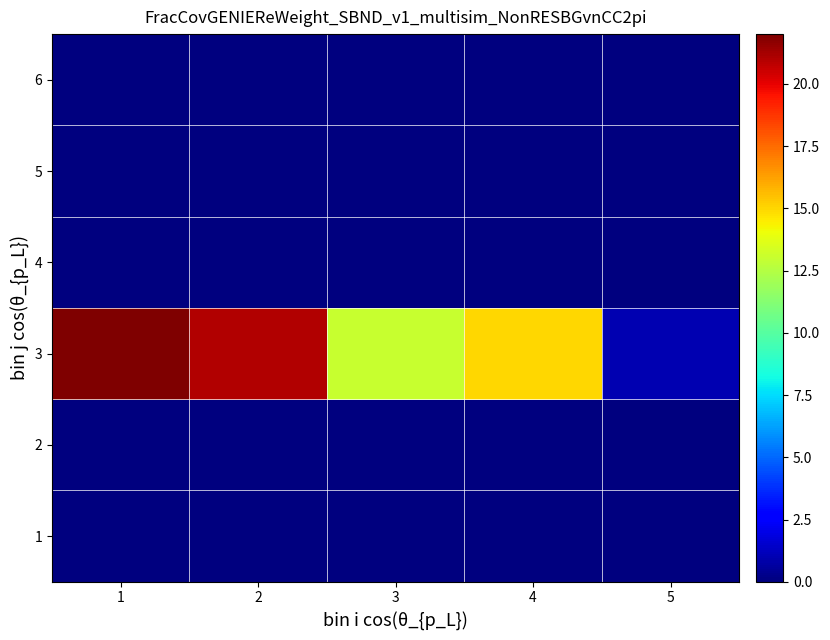

What is the maximum value shown in the chart?

22